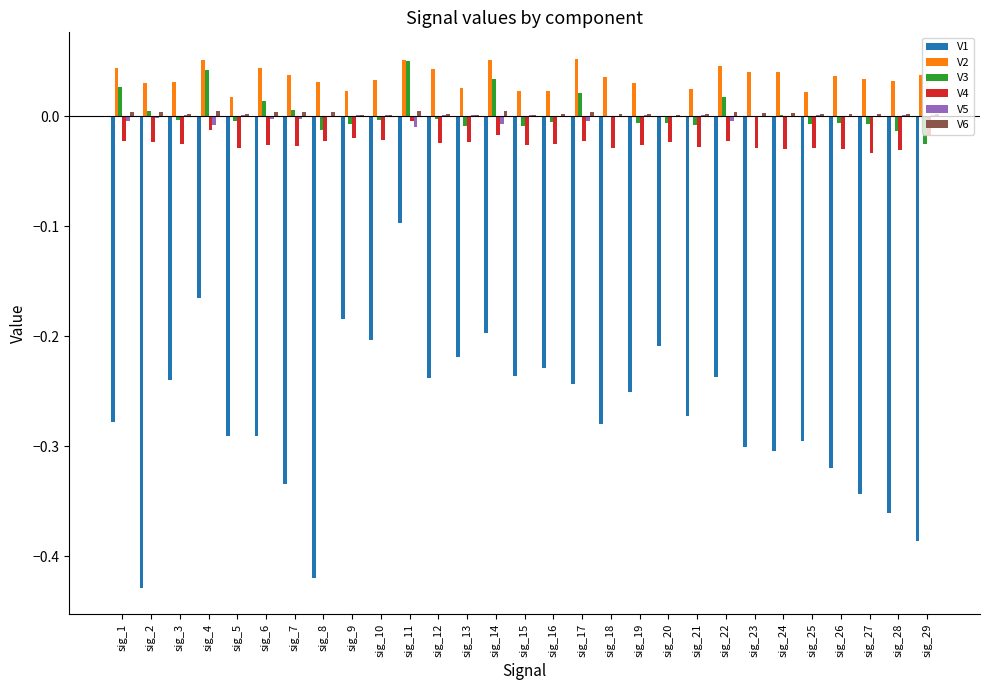

What is the sum of all V1 values?

-7.9